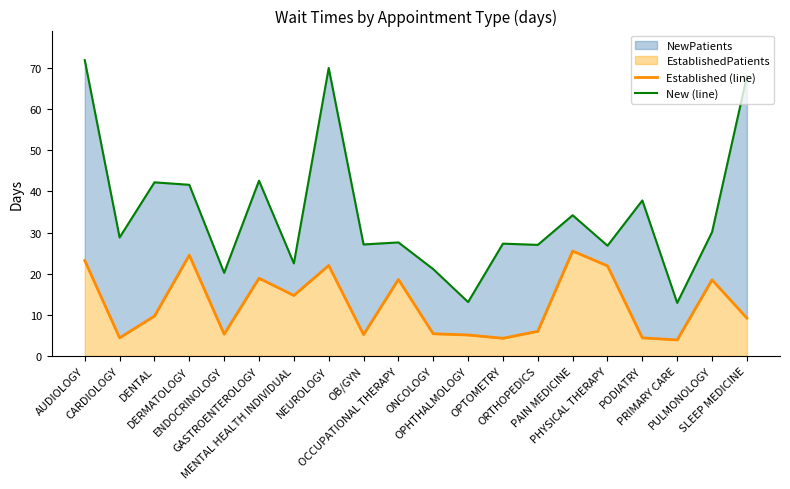

Which series has the largest range (max minus min)?

New (line)